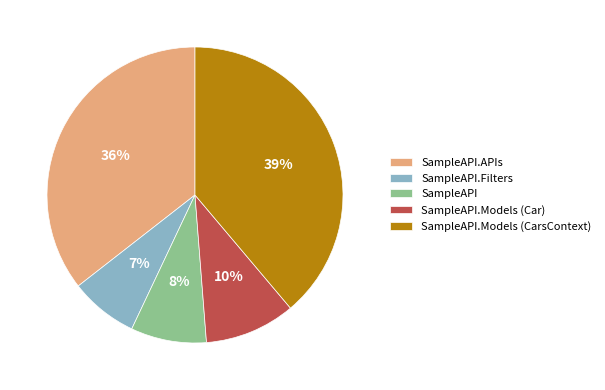

What is the largest slice in the pie chart?

SampleAPI.Models (CarsContext)